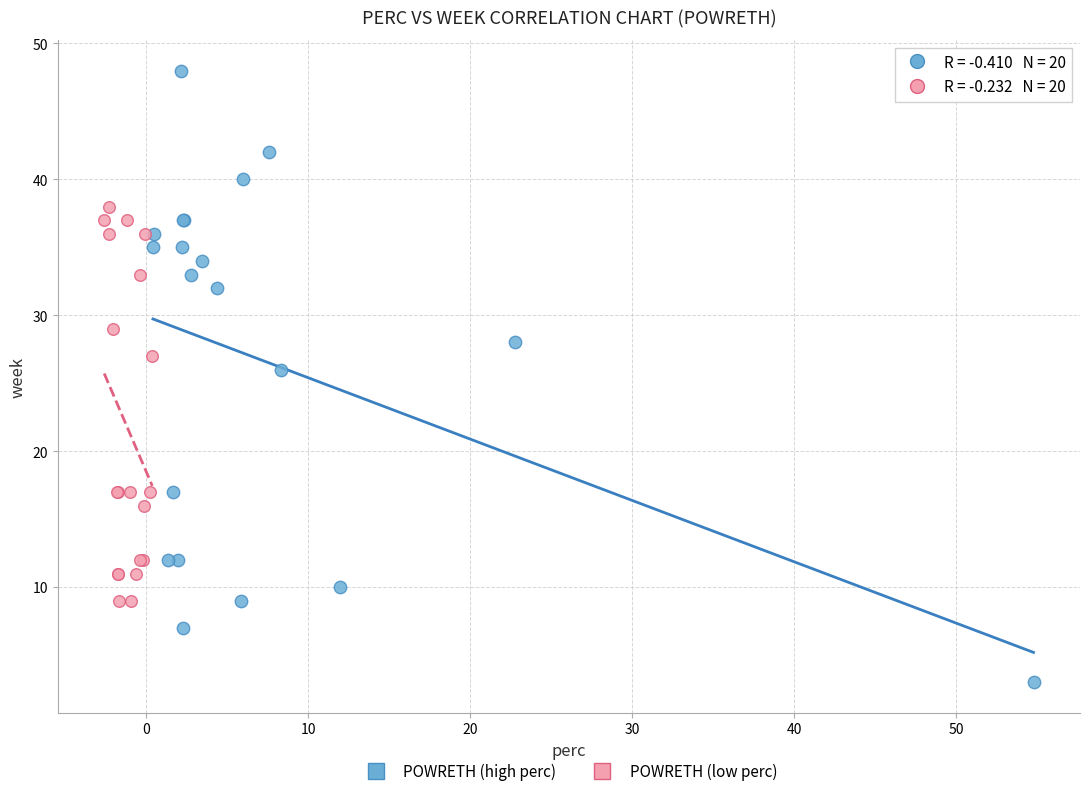

Which series reaches the minimum Y coordinate?

POWRETH (high perc)